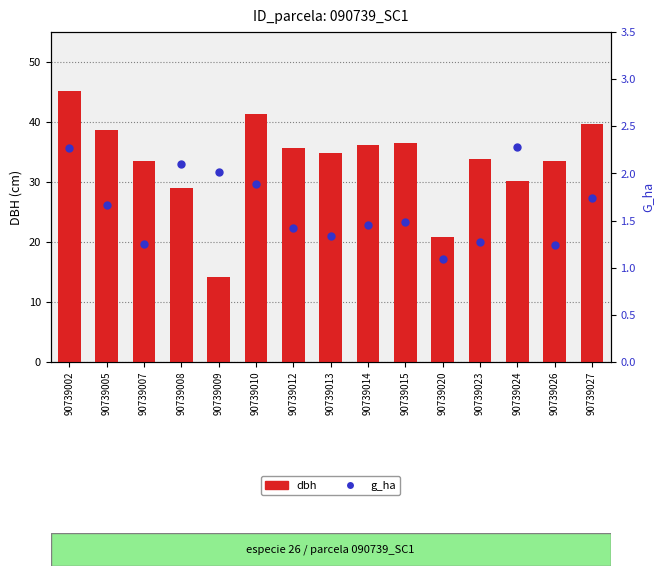

At which category is the sum across all series the highest?

90739002